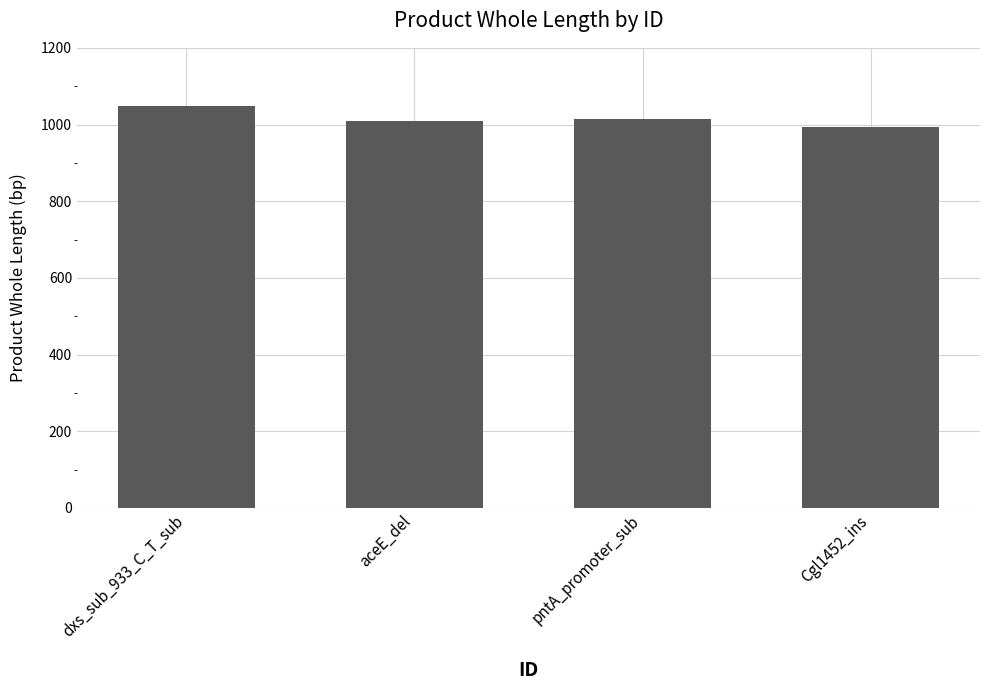

Is it true that the value at dxs_sub_933_C_T_sub is 1049?

True